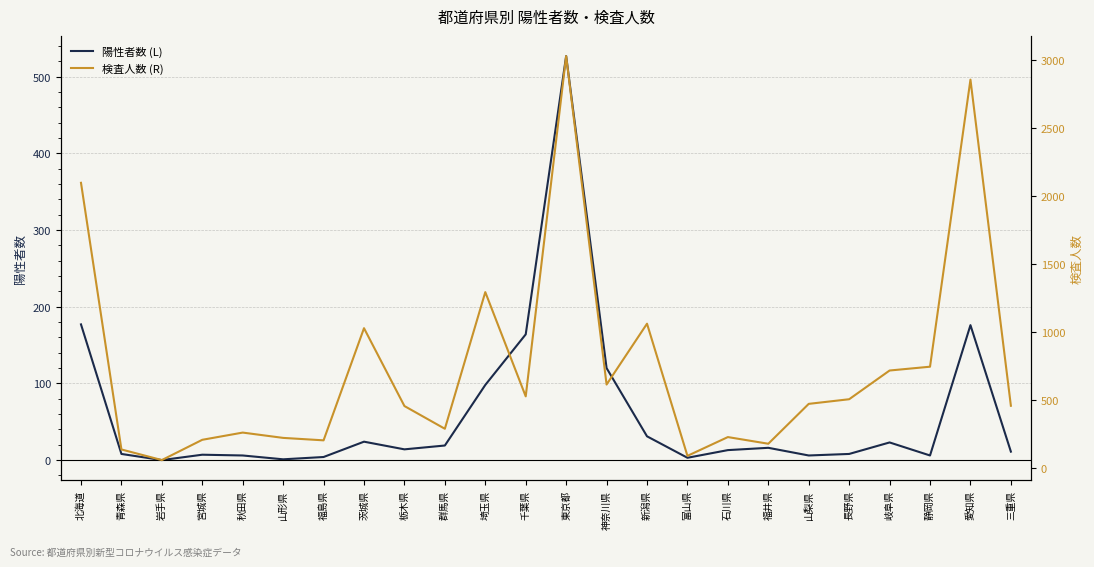

What is the minimum value for 検査人数 (R)?

59